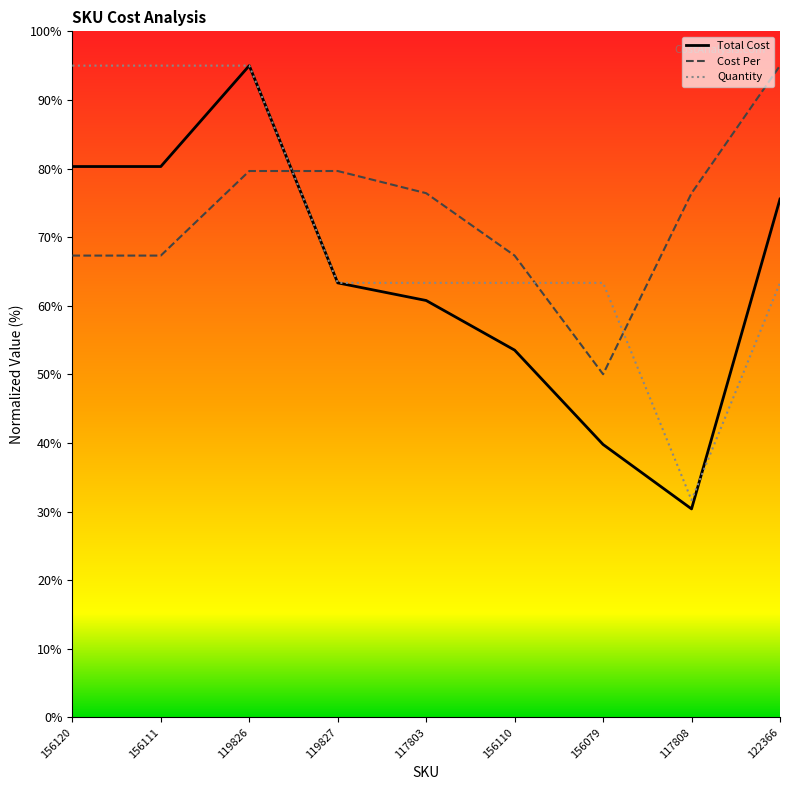

Rank the series at 156079 from lowest to highest value.

Total Cost, Cost Per, Quantity